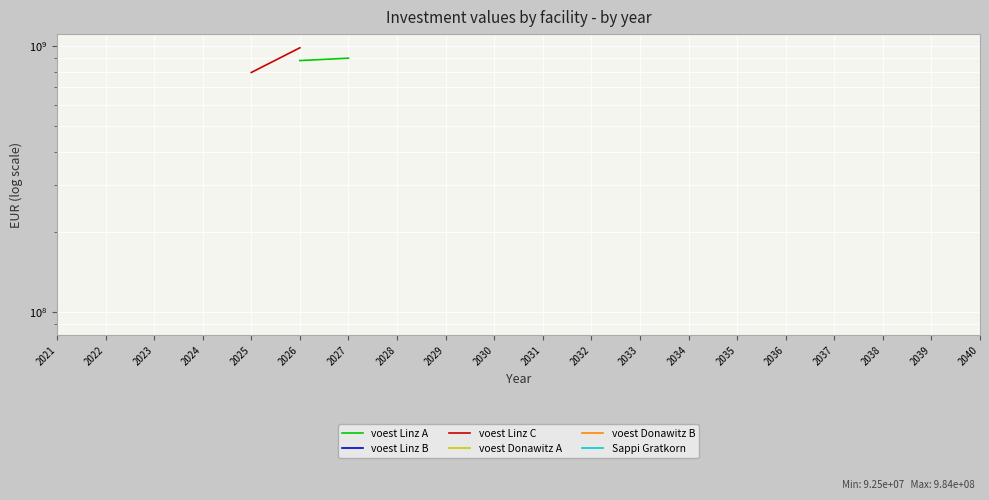

What is the maximum value shown in the chart?

984033018.0